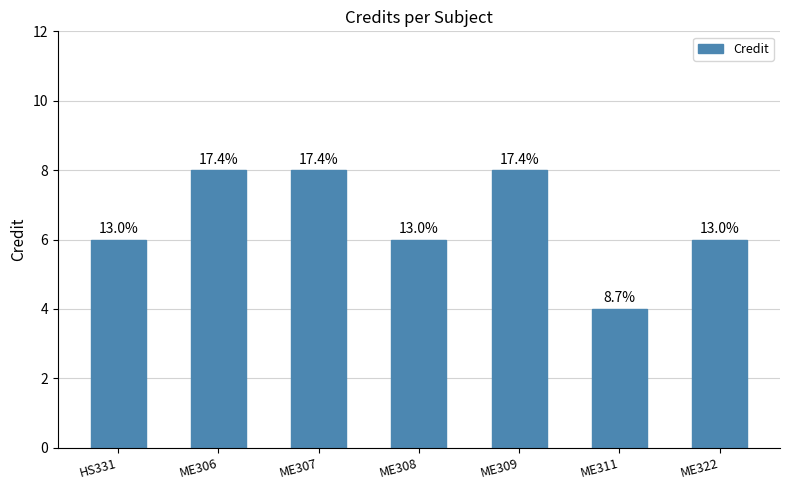

What is the change in value from ME308 to ME311?

-2